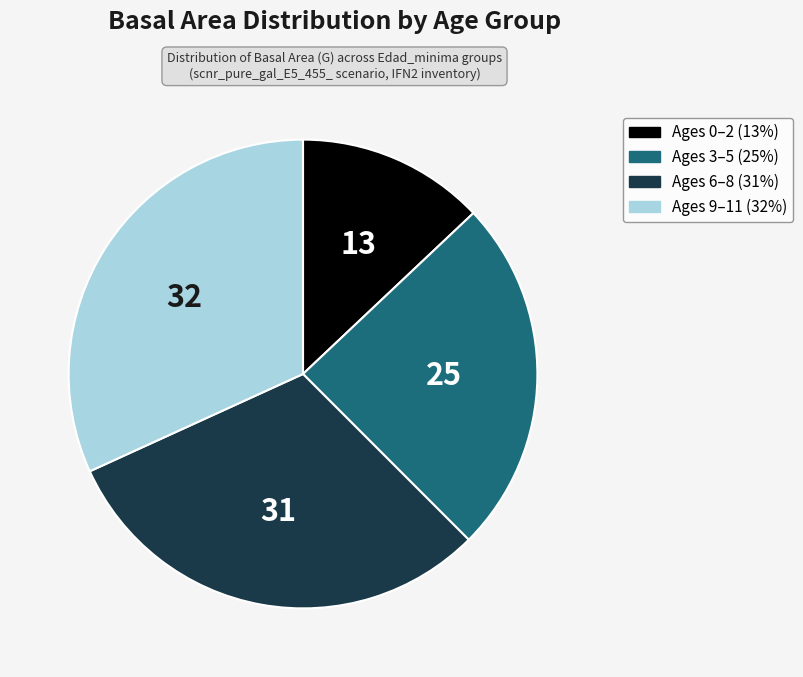

Is there any slice that represents more than half of the pie?

No